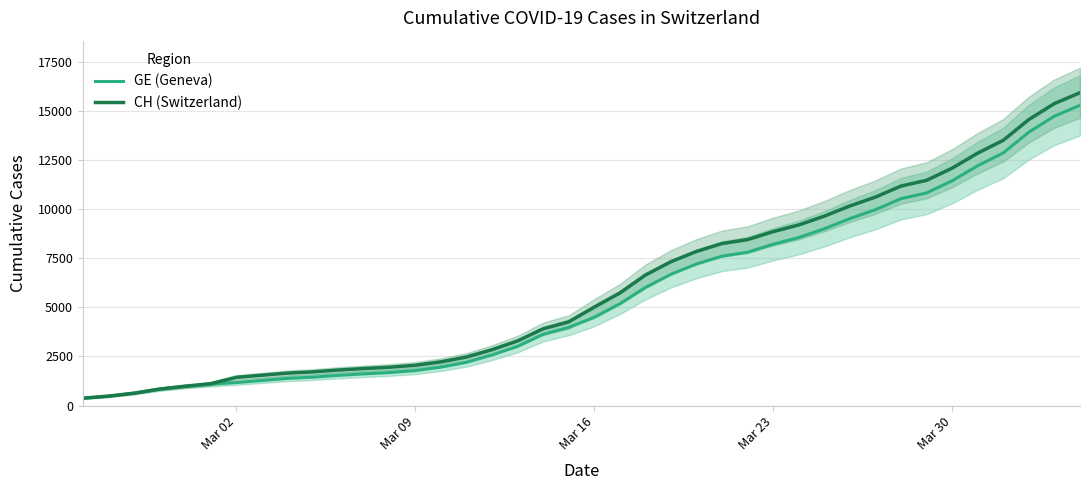

What is the difference between the second highest and second lowest values in the GE (Geneva) series?

14254